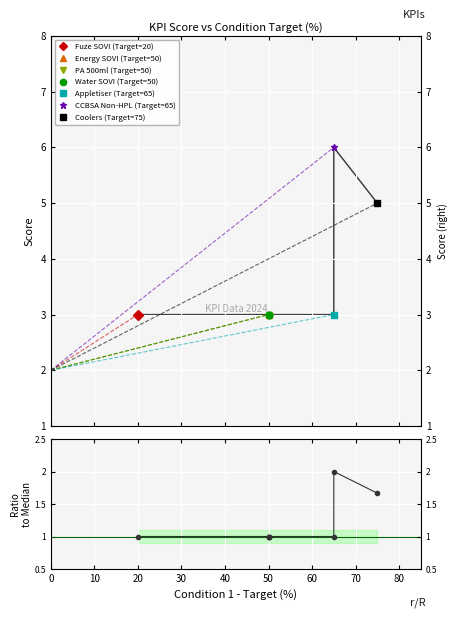

How many points are higher than both their immediate neighbors (excluding endpoints)?

1